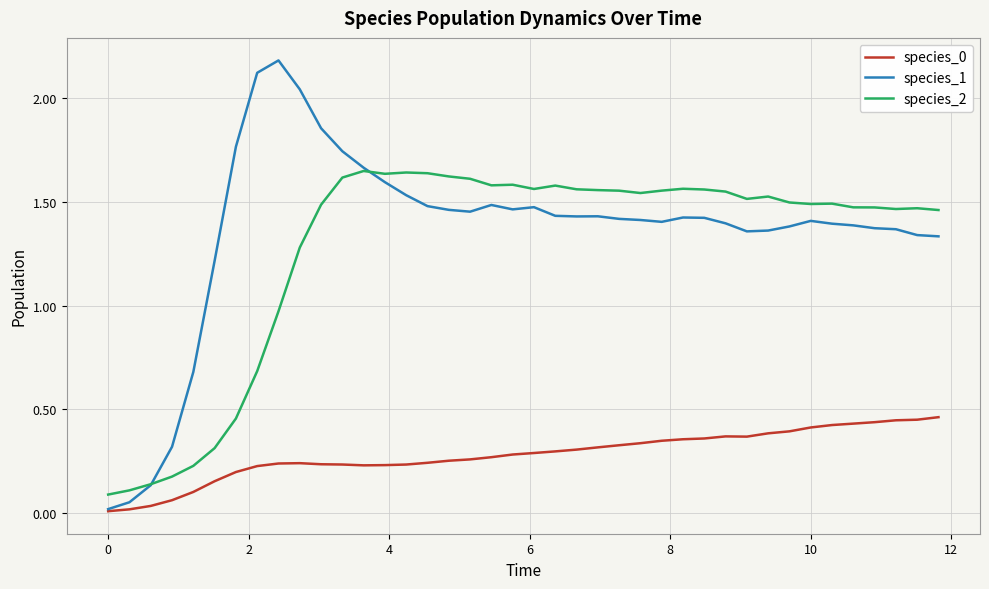

Is this an area chart (filled region under the line)?

No